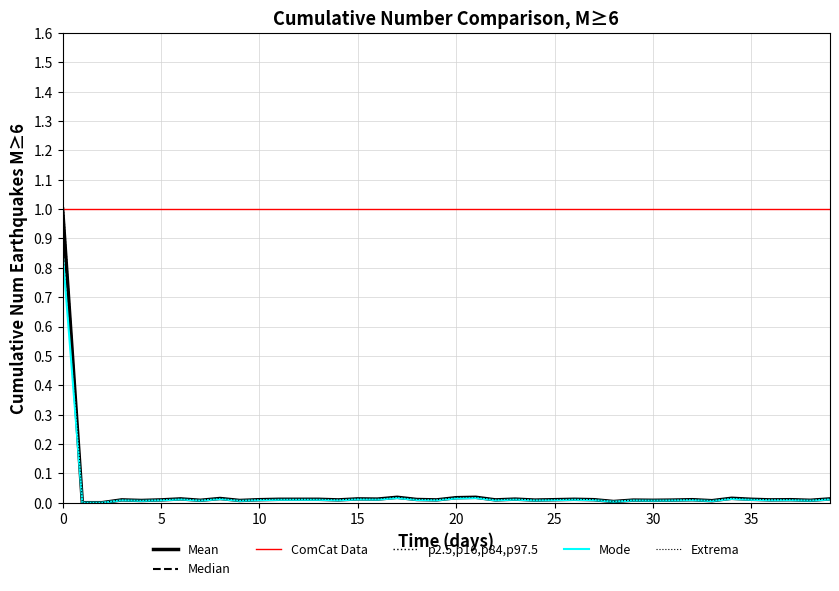

True or false: Mode and p2.5,p16,p84,p97.5 intersect in this chart.

False